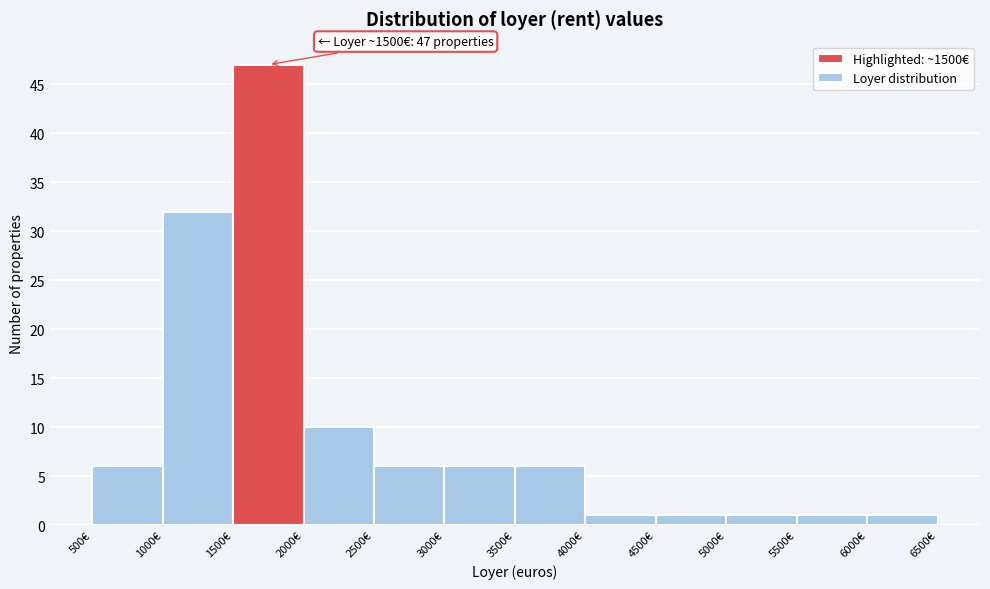

Which range on the x-axis has the tallest bar?

1500 to 2000